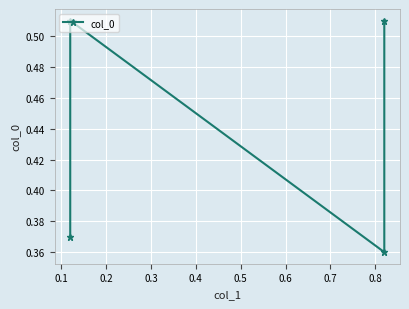

Count the values in the range 0 to 1.

4